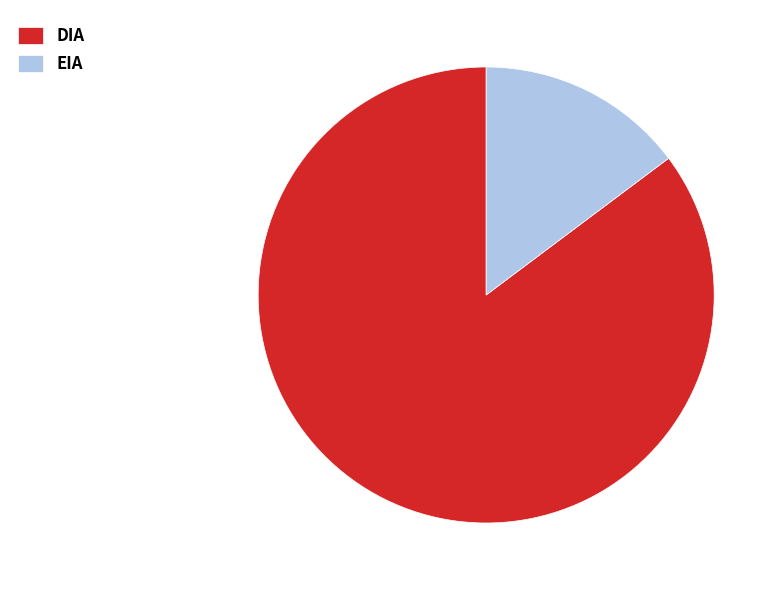

The DIA slice represents 85% of the pie. True or false?

True